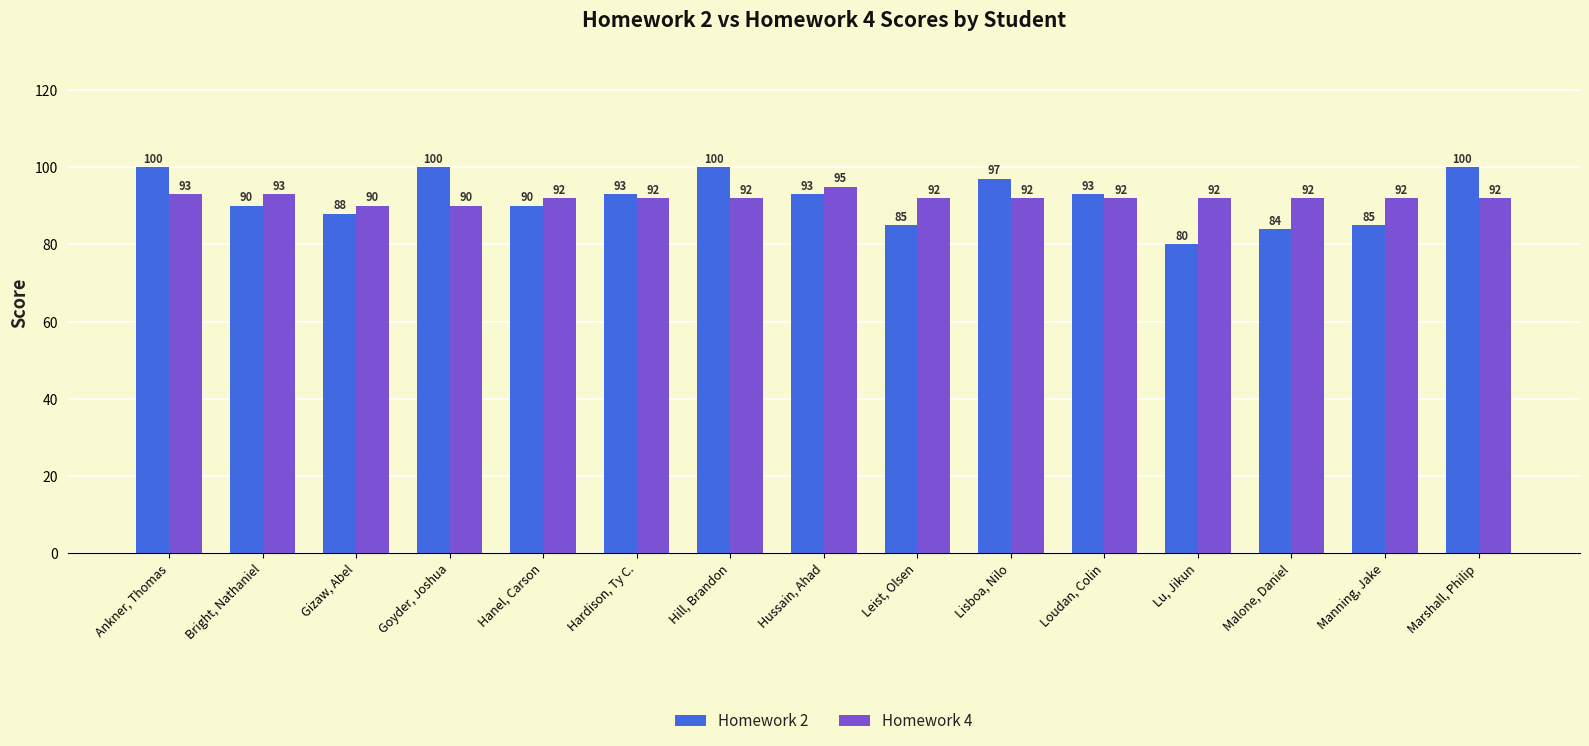

List the series in order of their peak value, lowest first.

Homework 4, Homework 2